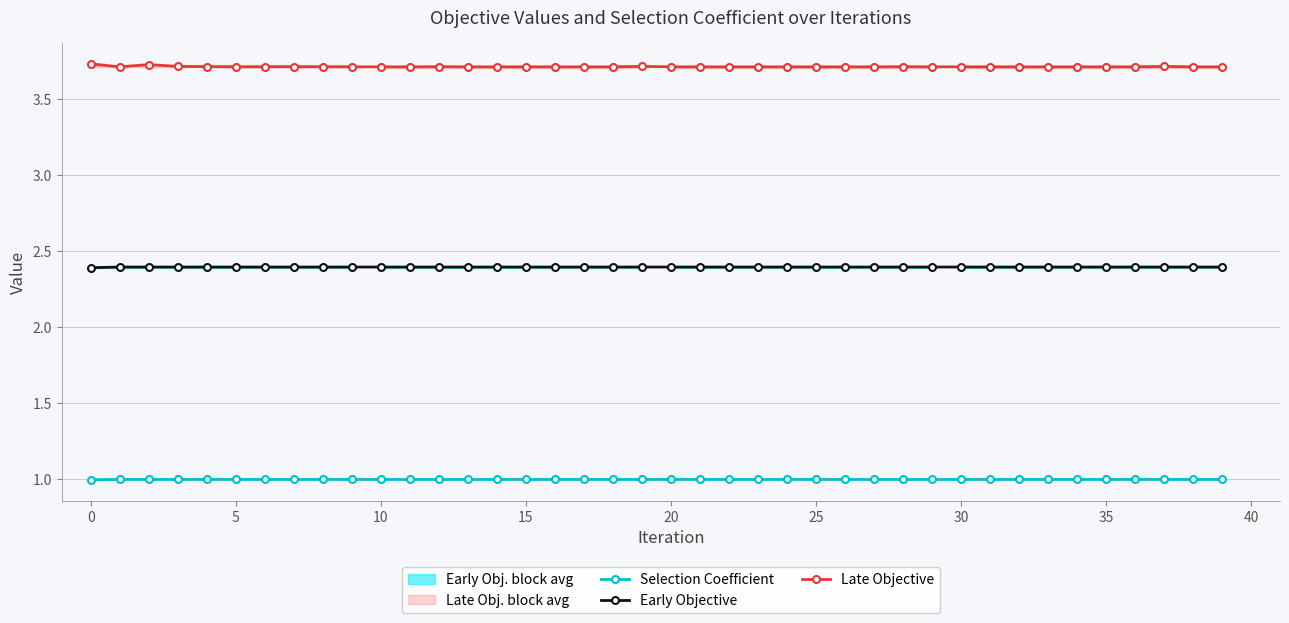

What is the maximum value for Early Objective?

2.4